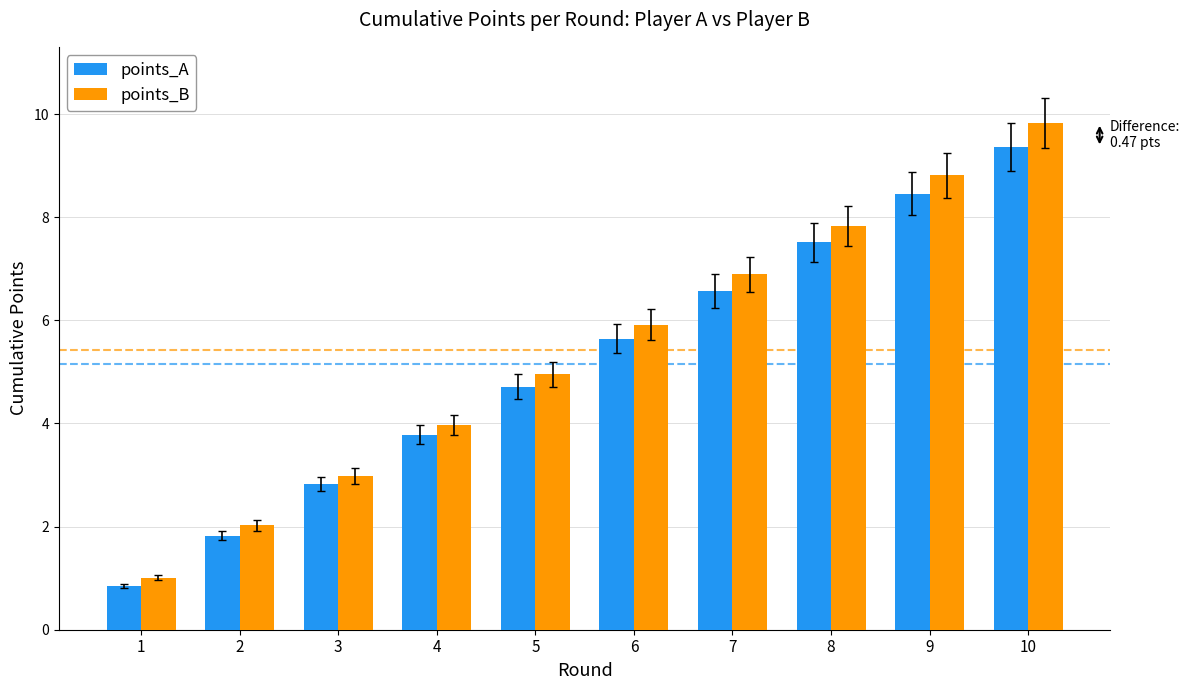

At which label is points_A closest to 5?

5